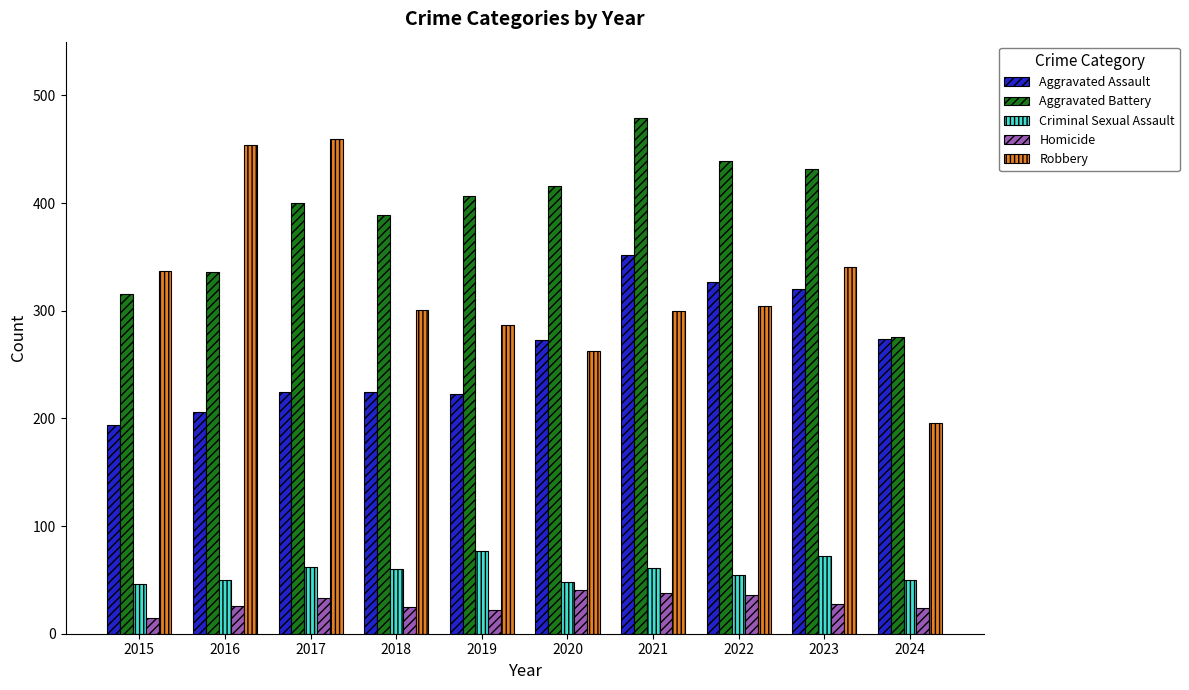

At 2020, list the series in order from largest to smallest.

Aggravated Battery, Aggravated Assault, Robbery, Criminal Sexual Assault, Homicide